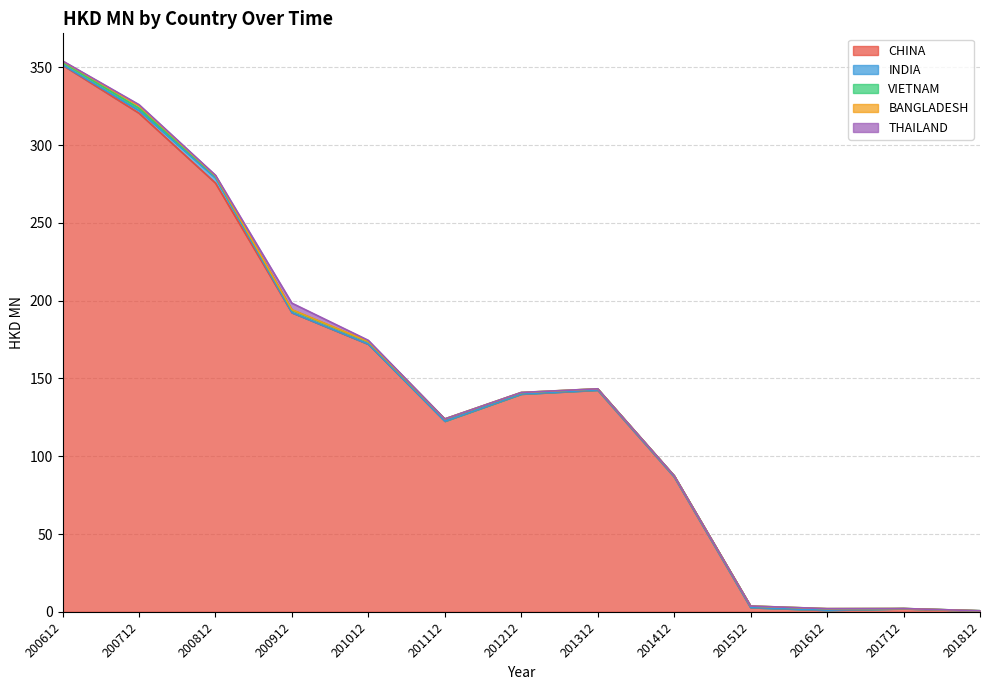

Reading right to left, what are all the values shown in this chart?

CHINA: 0.6	2.0	1.0	2.8	86.8	142.5	140.0	122.6	172.0	192.3	275.6	320.5	351.4
INDIA: 0.1	0.1	0.1	0.0	0.1	0.1	0.0	0.0	0.1	0.1	3.3	1.7	0.3
VIETNAM: 0.0	0.0	0.9	0.9	0.7	0.7	0.9	1.4	1.5	1.6	1.0	1.5	1.5
BANGLADESH: 0.0	0.0	0.1	0.0	0.0	0.0	0.1	0.0	0.1	0.2	0.3	1.6	0.7
THAILAND: 0.0	0.0	0.0	0.0	0.0	0.0	0.0	0.0	0.7	4.2	0.4	0.7	0.2